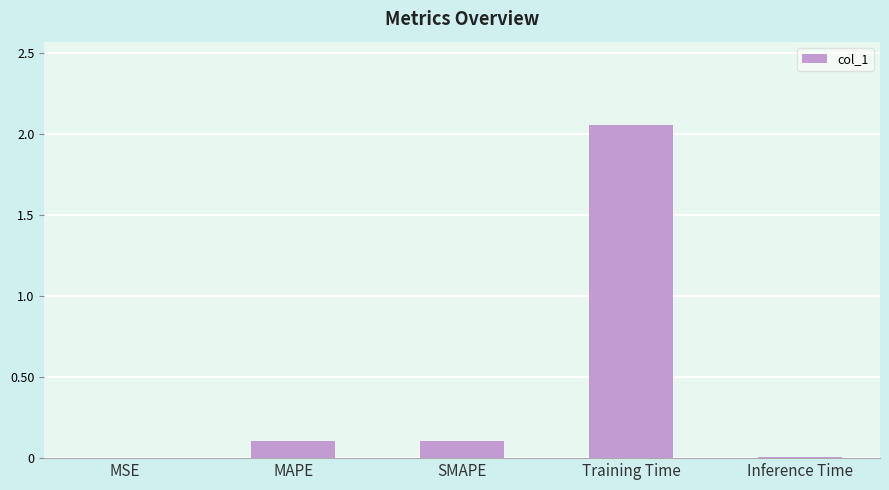

What is the change in value from MAPE to Inference Time?

-0.1